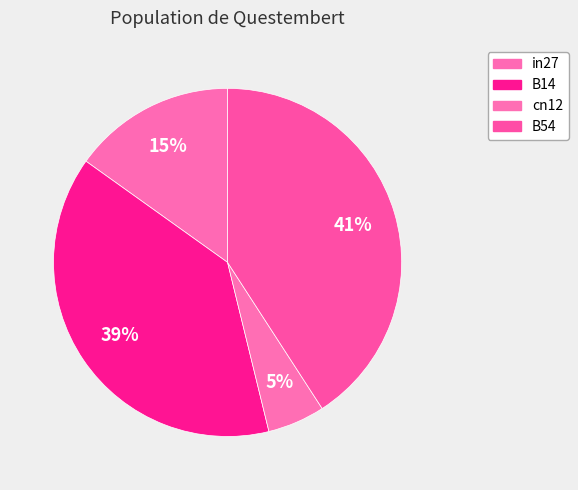

How many segments does this pie chart have?

4